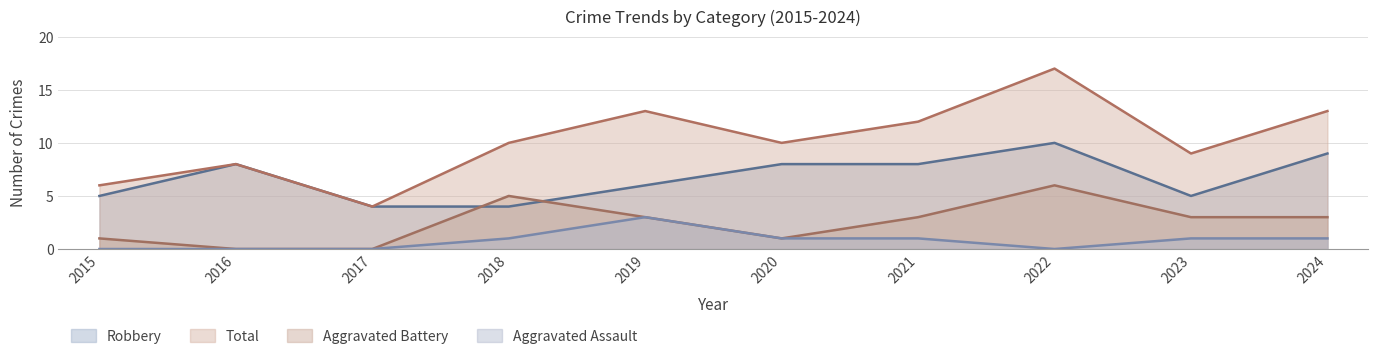

Reading left to right, list all the values displayed in this chart.

Aggravated Assault: 2015=0	2016=0	2017=0	2018=1	2019=3	2020=1	2021=1	2022=0	2023=1	2024=1
Aggravated Battery: 2015=1	2016=0	2017=0	2018=5	2019=3	2020=1	2021=3	2022=6	2023=3	2024=3
Robbery: 2015=5	2016=8	2017=4	2018=4	2019=6	2020=8	2021=8	2022=10	2023=5	2024=9
Total: 2015=6	2016=8	2017=4	2018=10	2019=13	2020=10	2021=12	2022=17	2023=9	2024=13